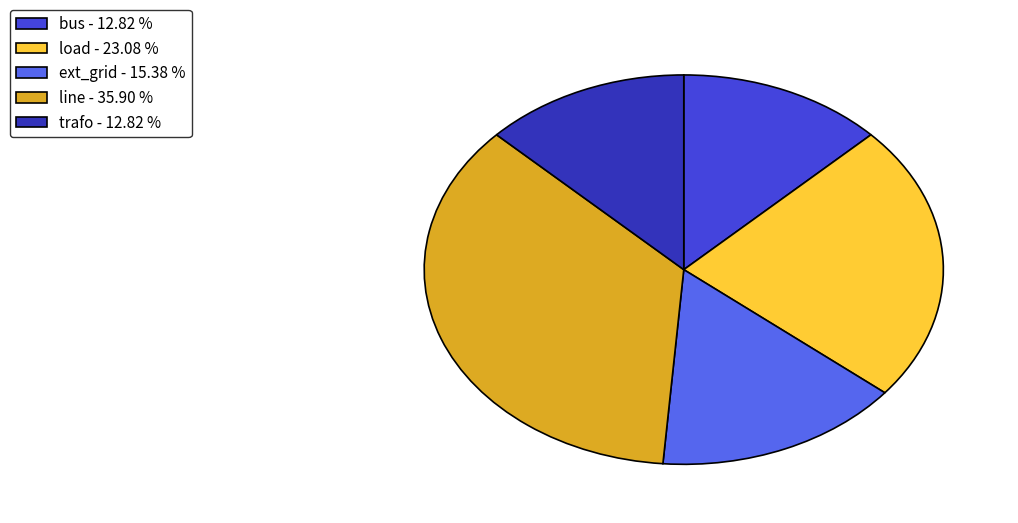

Which category has the biggest portion of the pie?

line - 35.90 %